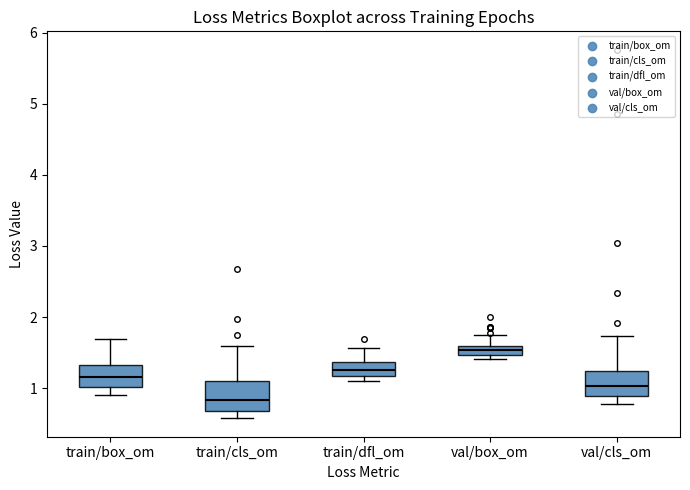

Where does the upper whisker of the box for val/box_om end on the y-axis? The values are not printed on the chart, so give them approximately, as read against the axis.

1.8